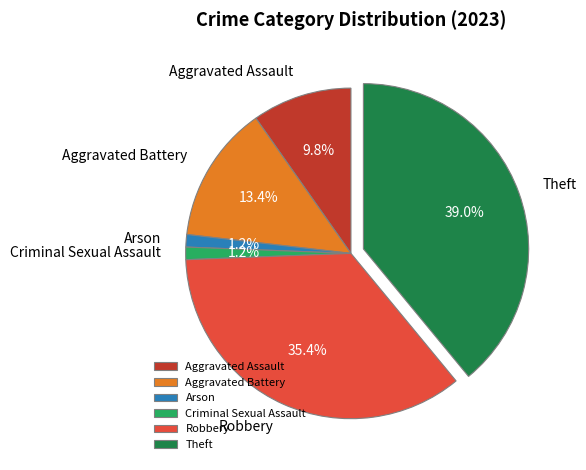

Does Arson account for over 50% of the chart?

No